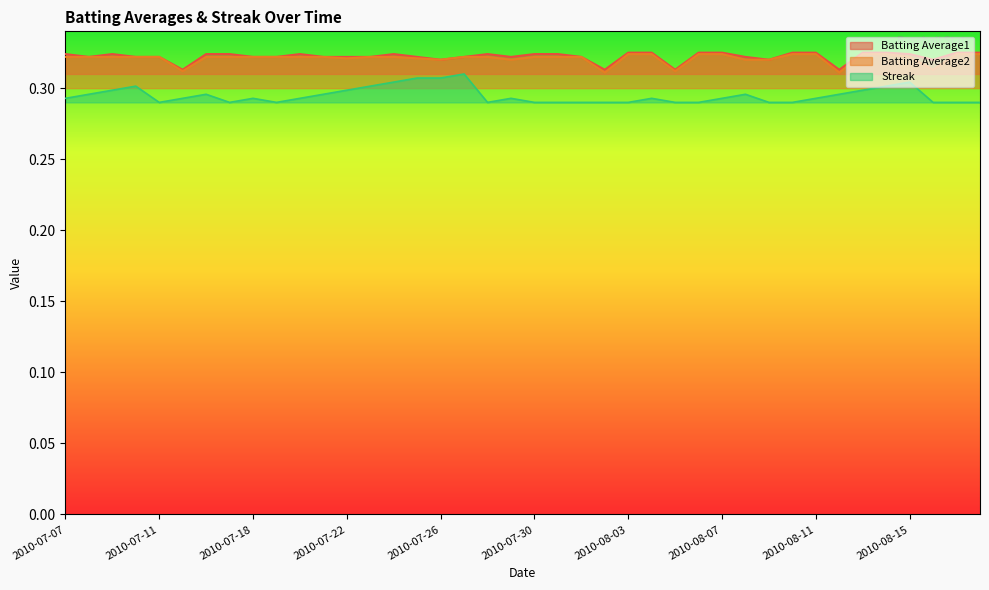

What is the label of the 14th point from the right?

2010-08-05